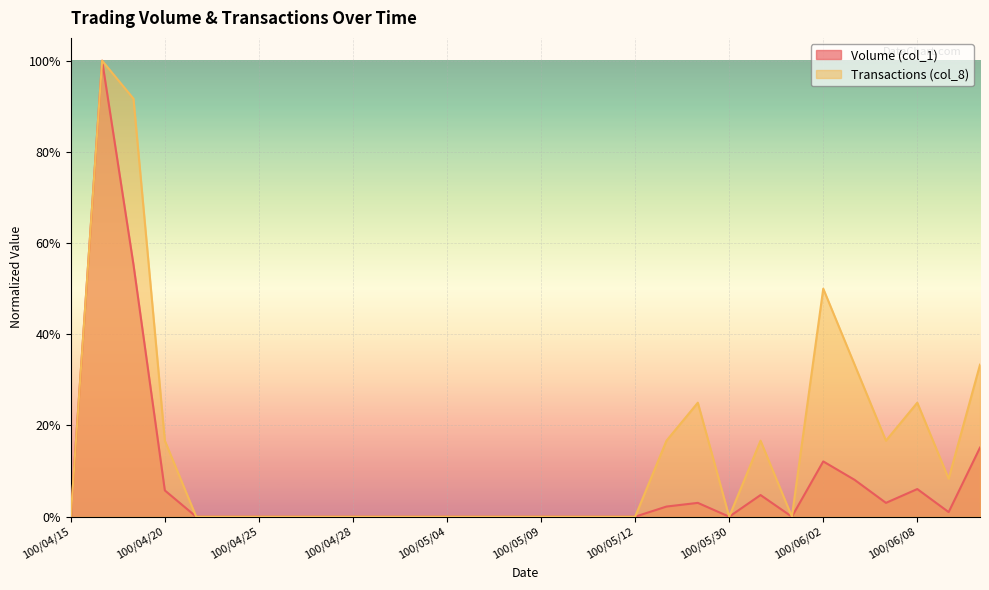

True or false: Transactions (col_8) and Volume (col_1) cross at least once.

False